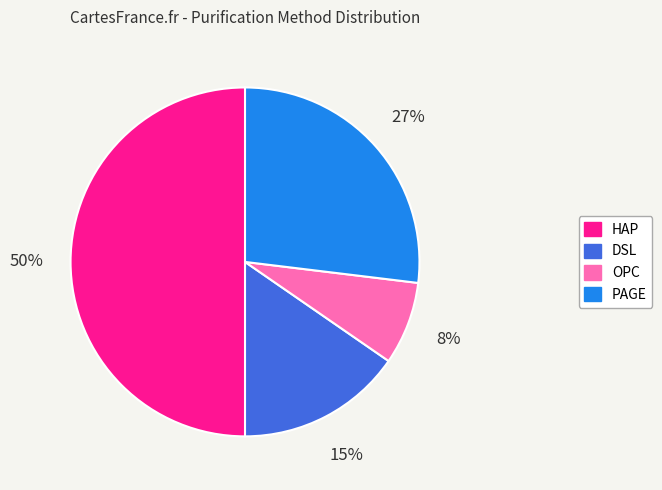

How many segments does this pie chart have?

4